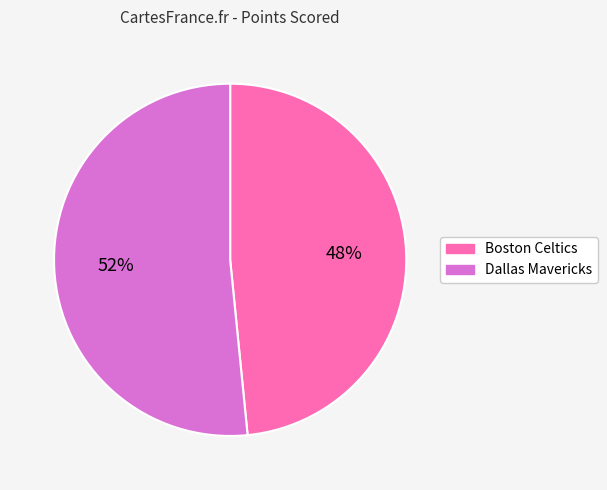

Which slice is the smallest?

Boston Celtics